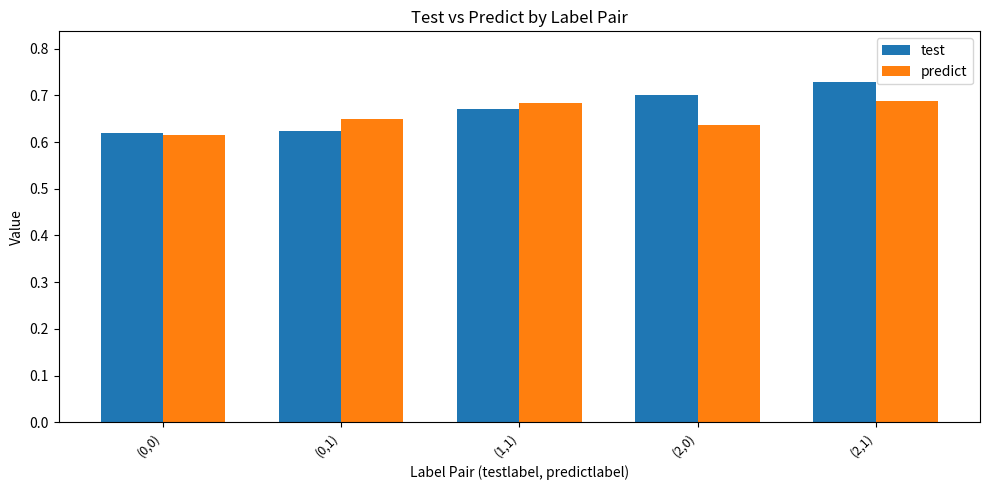

What is the difference between the second highest and second lowest values in the test series?

0.1